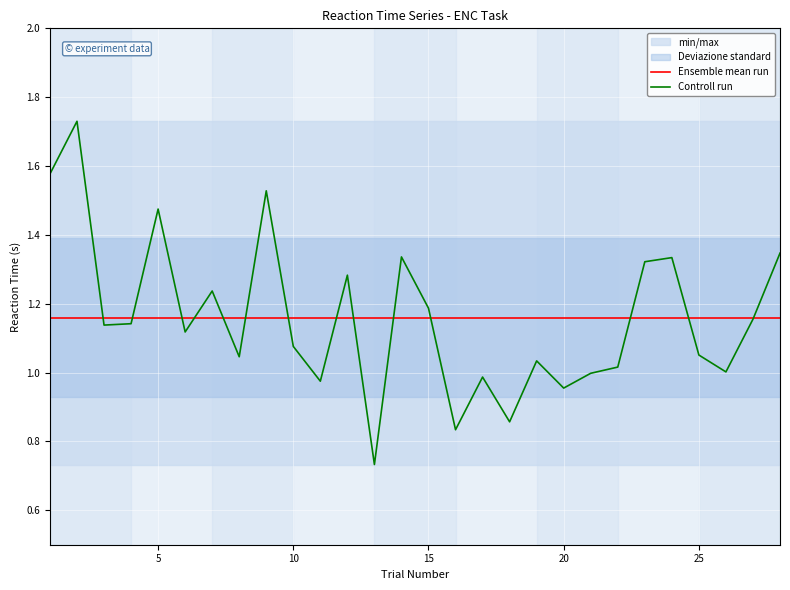

Which series has the largest total across all categories?

Ensemble mean run